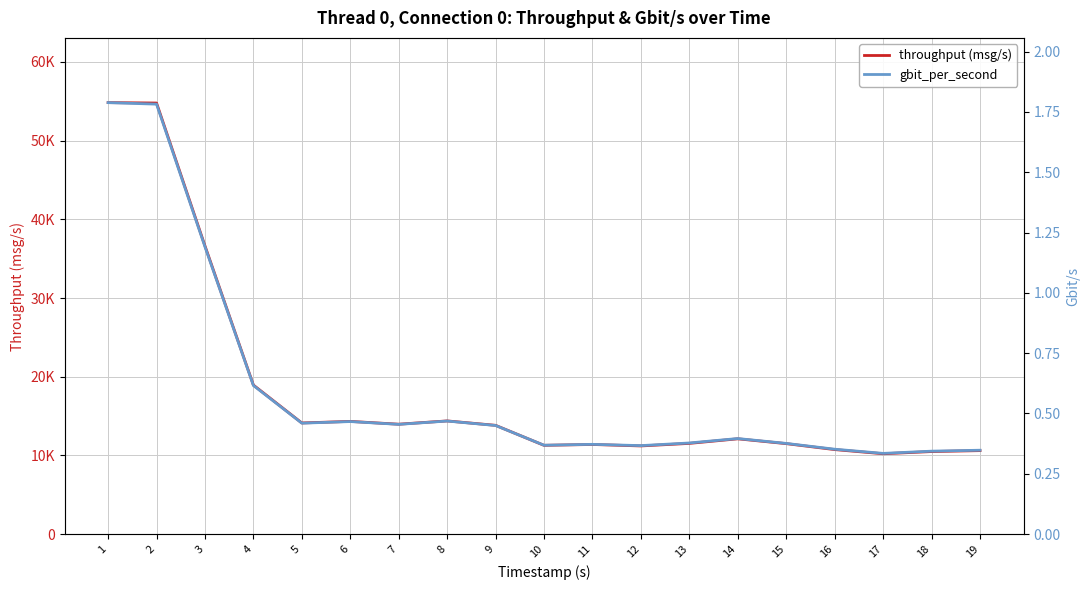

What is the sum of the throughput (msg/s) values at 11 and 13?

22926.4